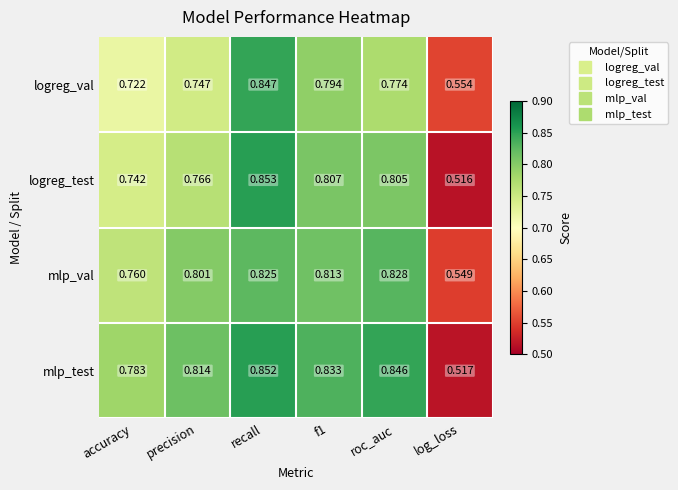

At which label is logreg_test closest to 0?

log_loss